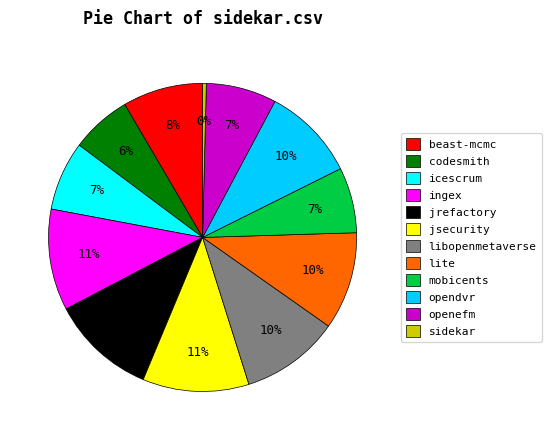

Is there any slice that represents more than half of the pie?

No